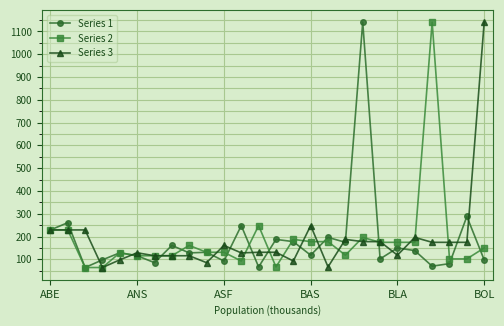

What is the value of the Series 3 point at the 22nd from the left?

196.4